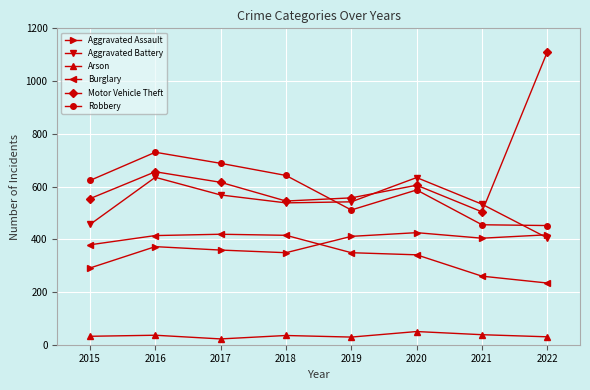

What is the value of the Aggravated Battery point at the 7th from the left?

533